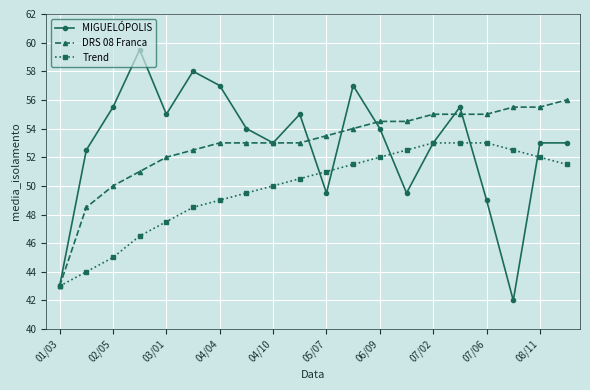

Which series has the widest spread of values?

MIGUELÓPOLIS